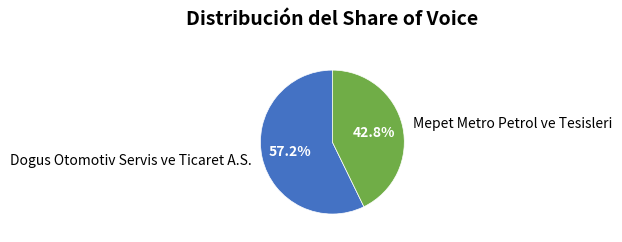

Which has a higher value, Mepet Metro Petrol ve Tesisleri or Dogus Otomotiv Servis ve Ticaret A.S.?

Dogus Otomotiv Servis ve Ticaret A.S.